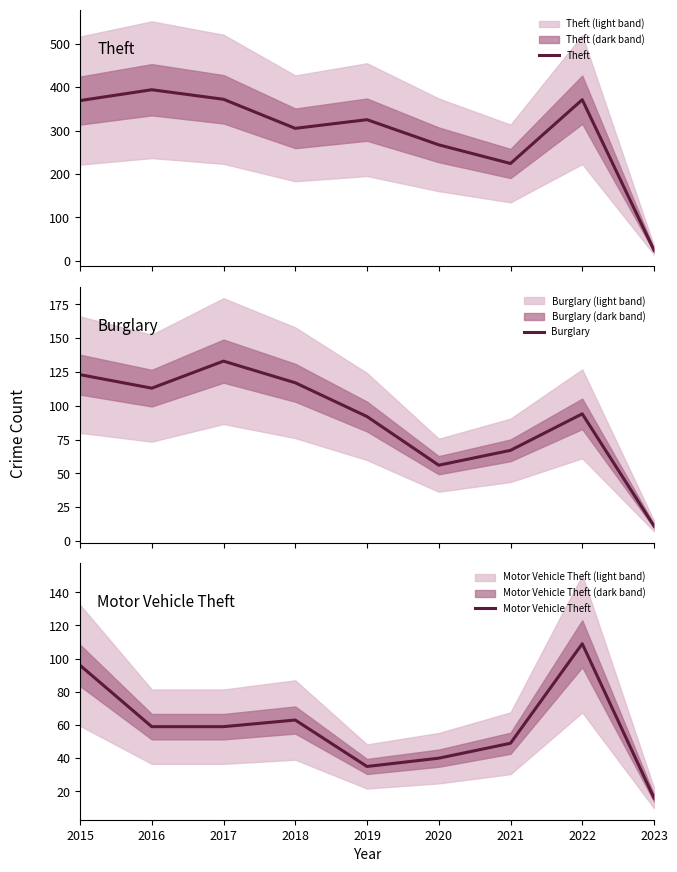

Which series has the widest spread of values?

Theft